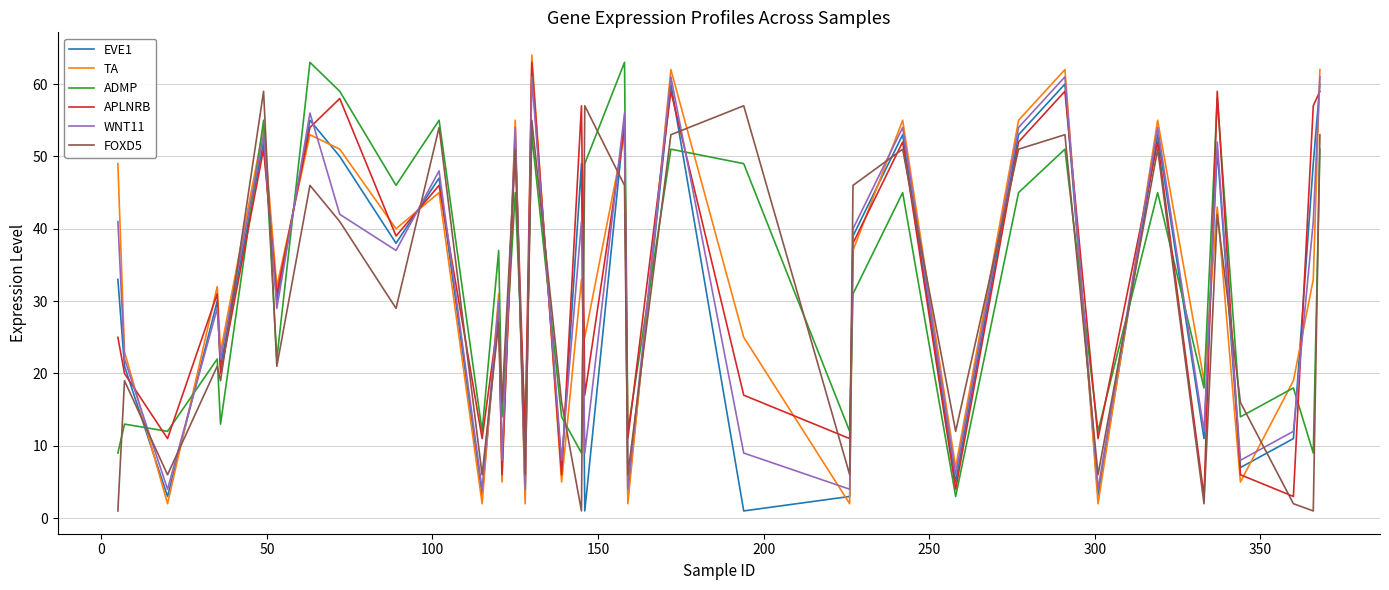

How many lines are shown in the chart?

6